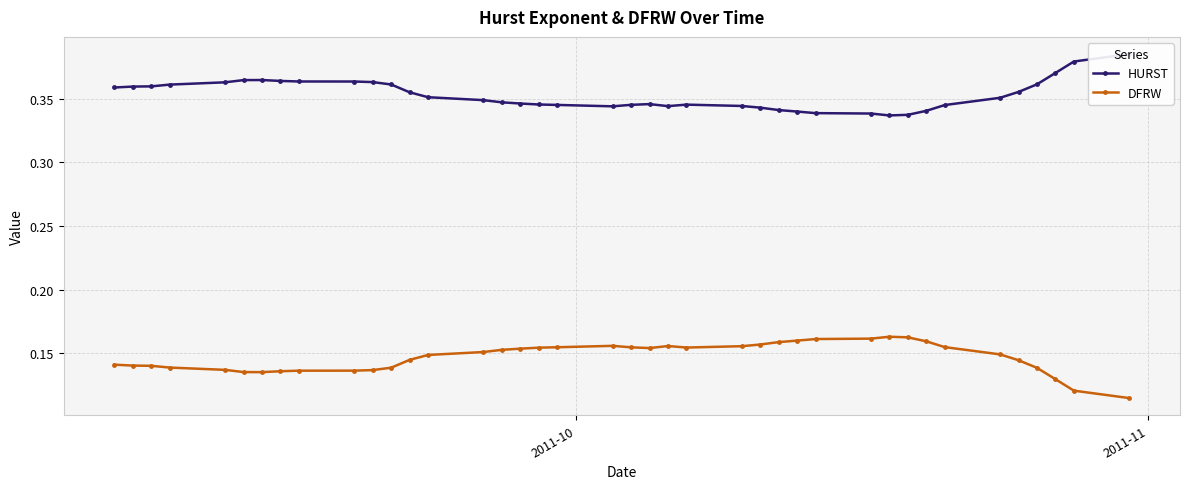

How many DFRW values are between 0 and 1?

40